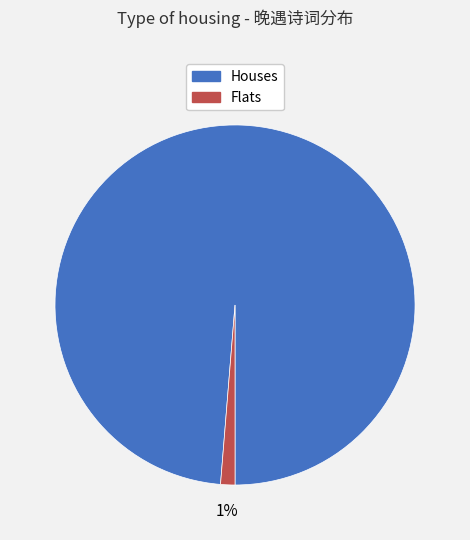

How many slices are in this pie chart?

2